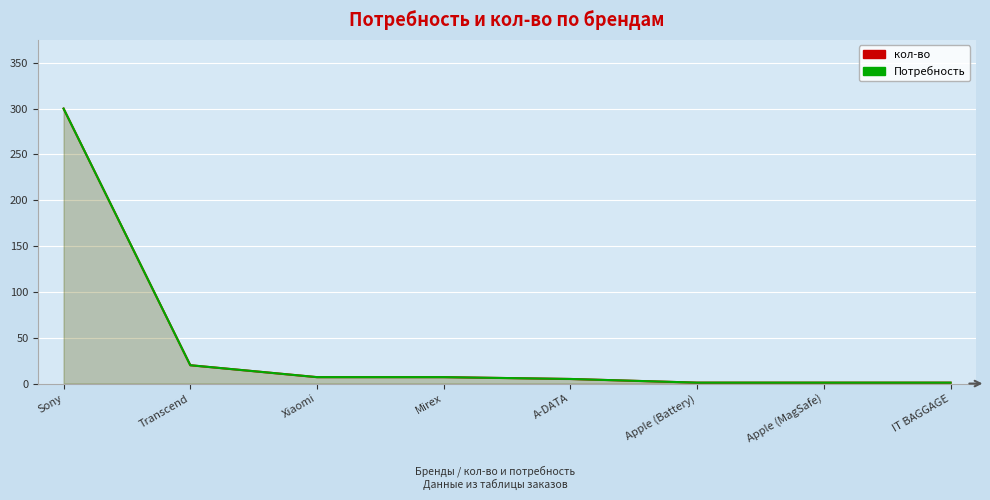

What is the highest value of the Потребность series?

300